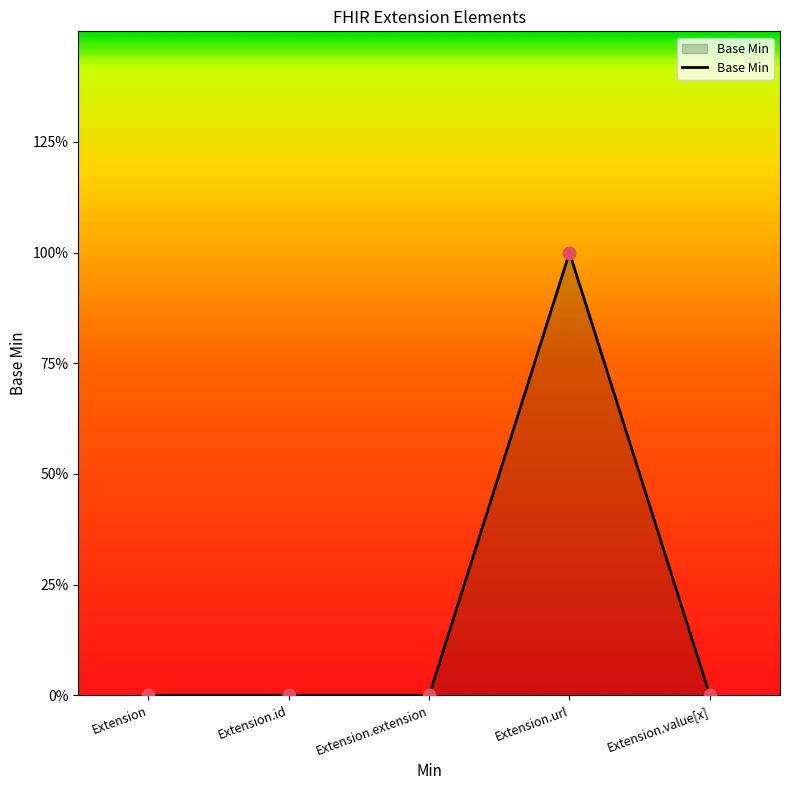

What is the change in value from Extension.id to Extension.url?

+1